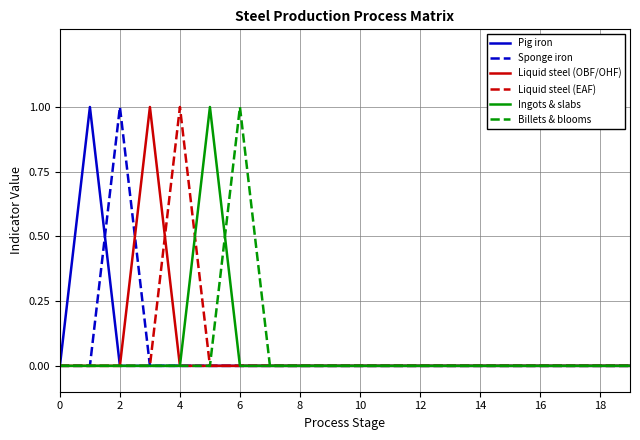

Does the chart have visible grid lines?

Yes